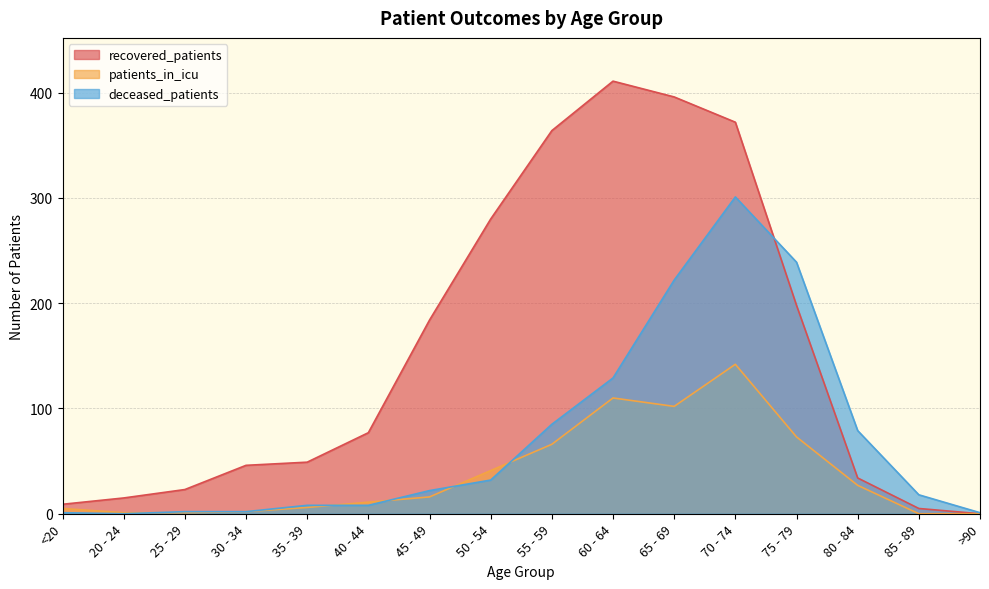

Reading left to right, list all the values displayed in this chart.

recovered_patients: <20=9	20 - 24=15	25 - 29=23	30 - 34=46	35 - 39=49	40 - 44=77	45 - 49=184	50 - 54=280	55 - 59=364	60 - 64=411	65 - 69=396	70 - 74=372	75 - 79=198	80 - 84=34	85 - 89=5	>90=0
patients_in_icu: <20=5	20 - 24=1	25 - 29=1	30 - 34=2	35 - 39=6	40 - 44=11	45 - 49=16	50 - 54=41	55 - 59=66	60 - 64=110	65 - 69=102	70 - 74=142	75 - 79=73	80 - 84=27	85 - 89=0	>90=0
deceased_patients: <20=1	20 - 24=0	25 - 29=2	30 - 34=2	35 - 39=8	40 - 44=8	45 - 49=22	50 - 54=32	55 - 59=85	60 - 64=129	65 - 69=222	70 - 74=301	75 - 79=239	80 - 84=79	85 - 89=18	>90=1